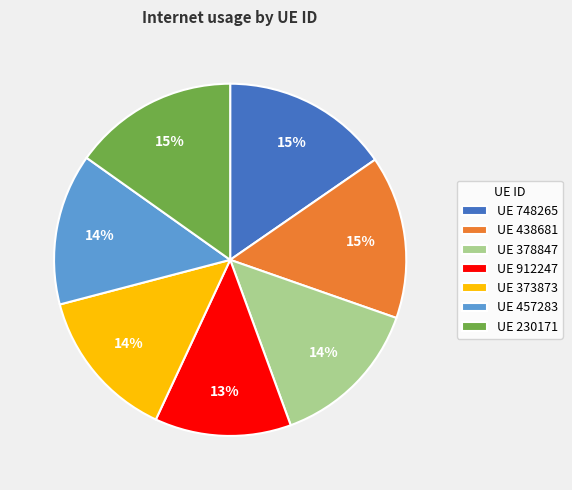

How many segments does this pie chart have?

7